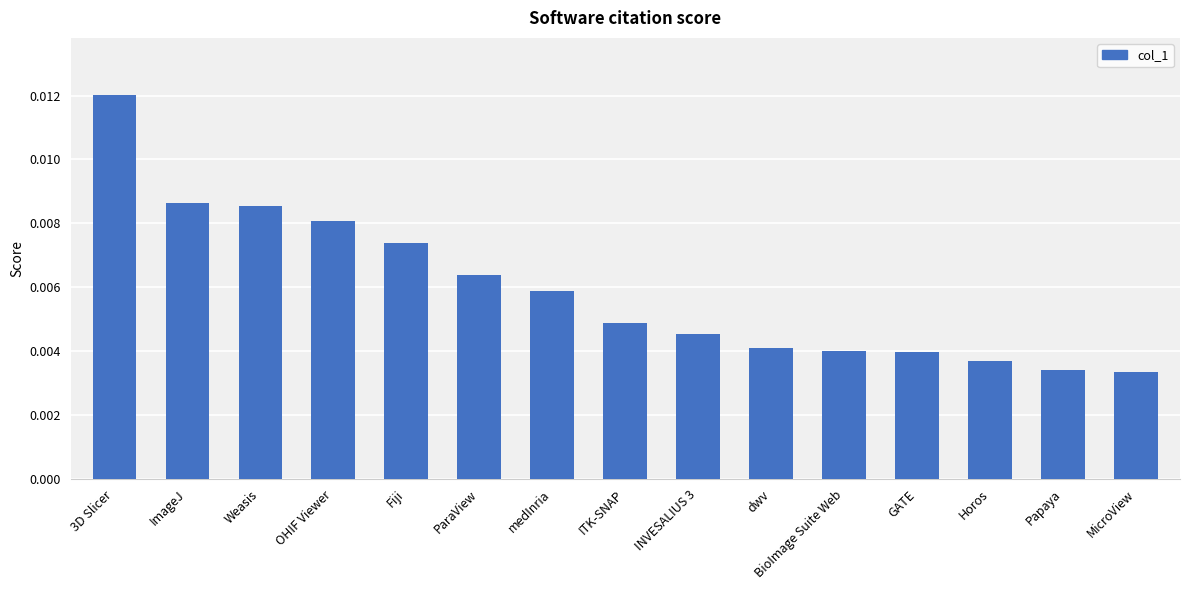

Which has a higher value, ImageJ or 3D Slicer?

3D Slicer